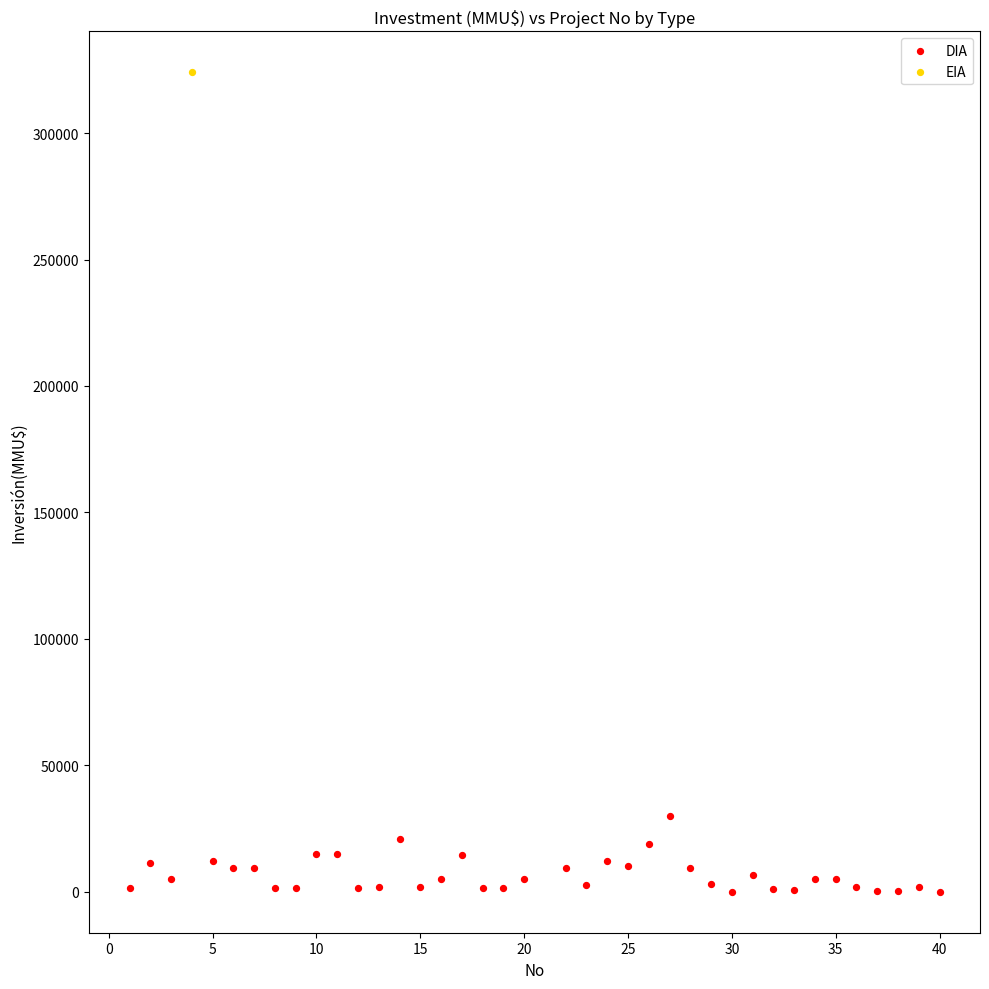

What are all the series names shown in the legend?

DIA, EIA